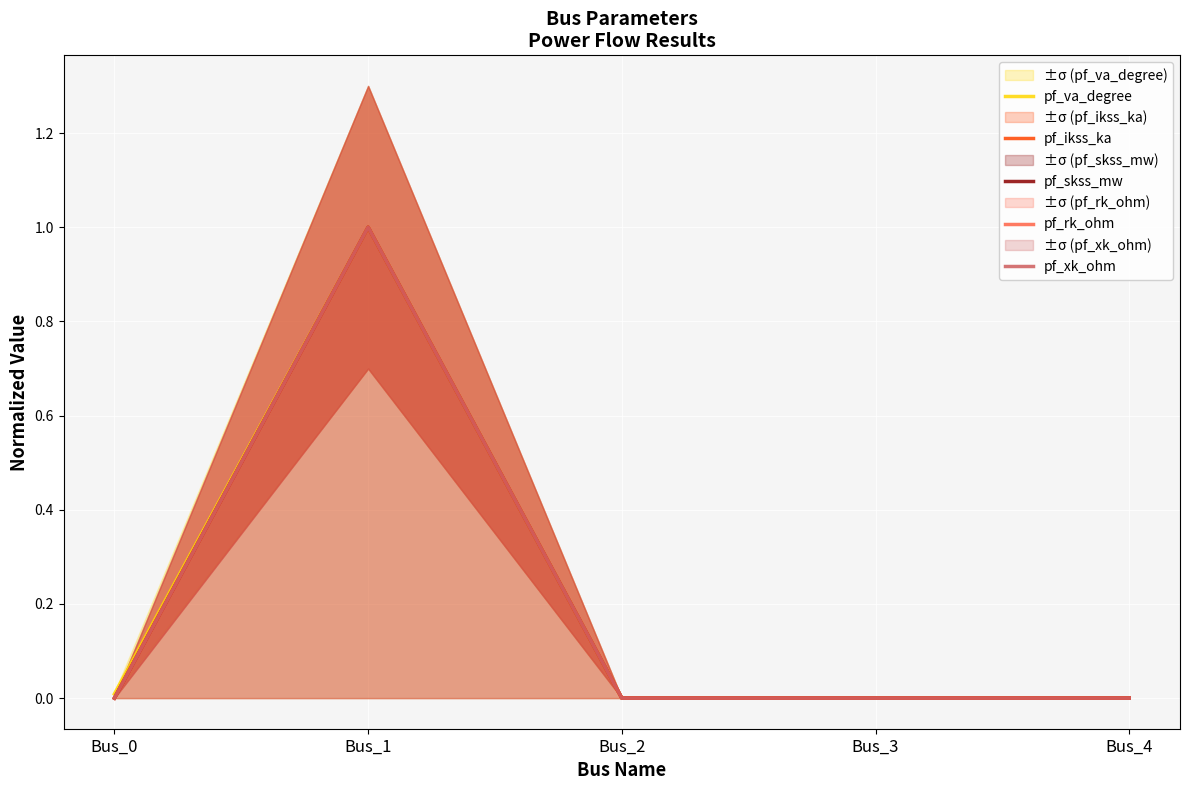

At which category does the chart reach its minimum across all series?

Bus_2